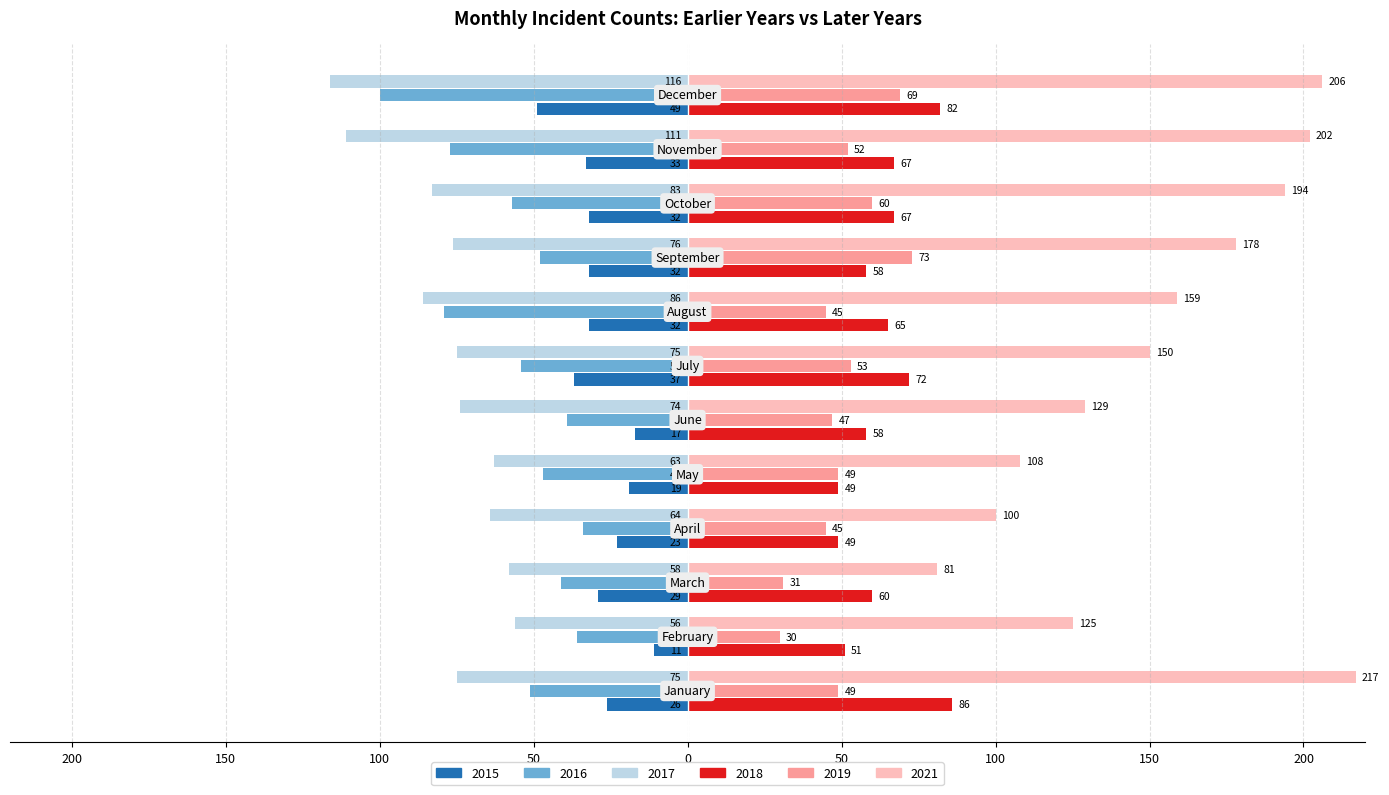

What are all the series names shown in the legend?

2015, 2016, 2017, 2018, 2019, 2021